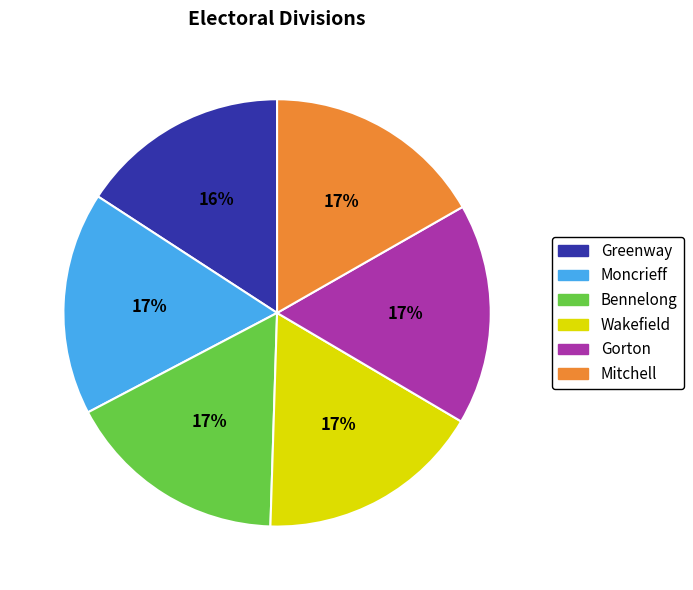

True or false: Bennelong accounts for 24% of the total.

False